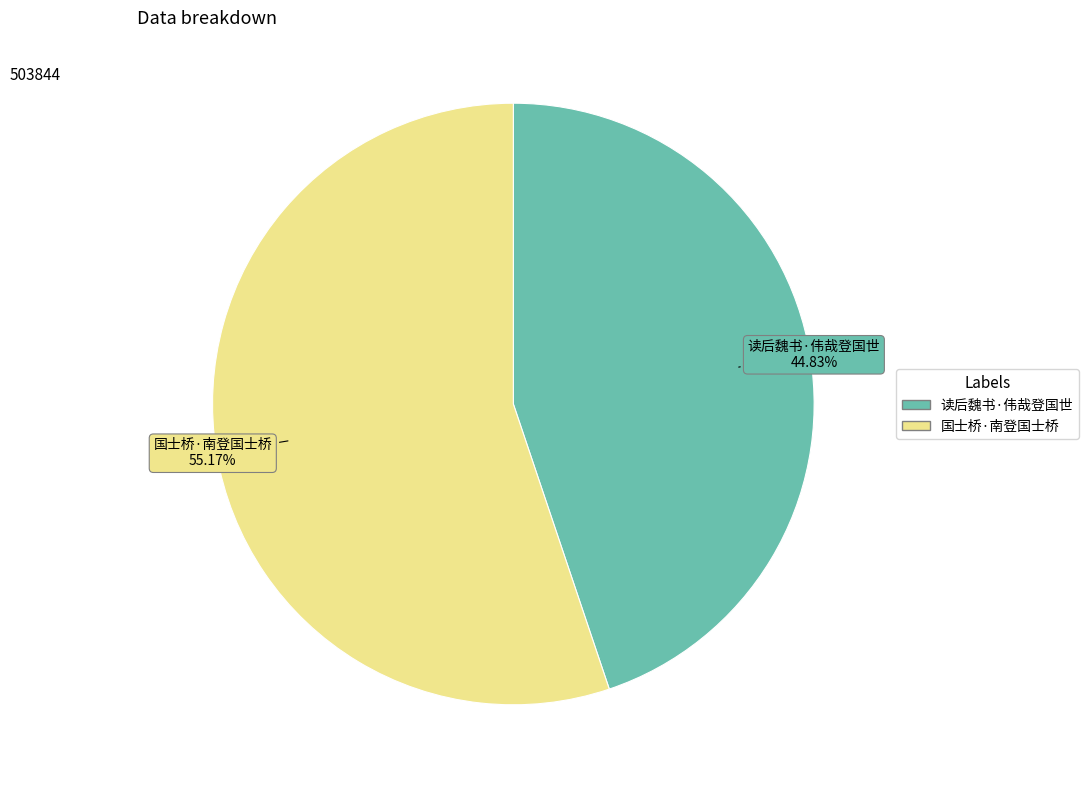

How much of the chart is everything except 国士桥·南登国士桥?

44.8%